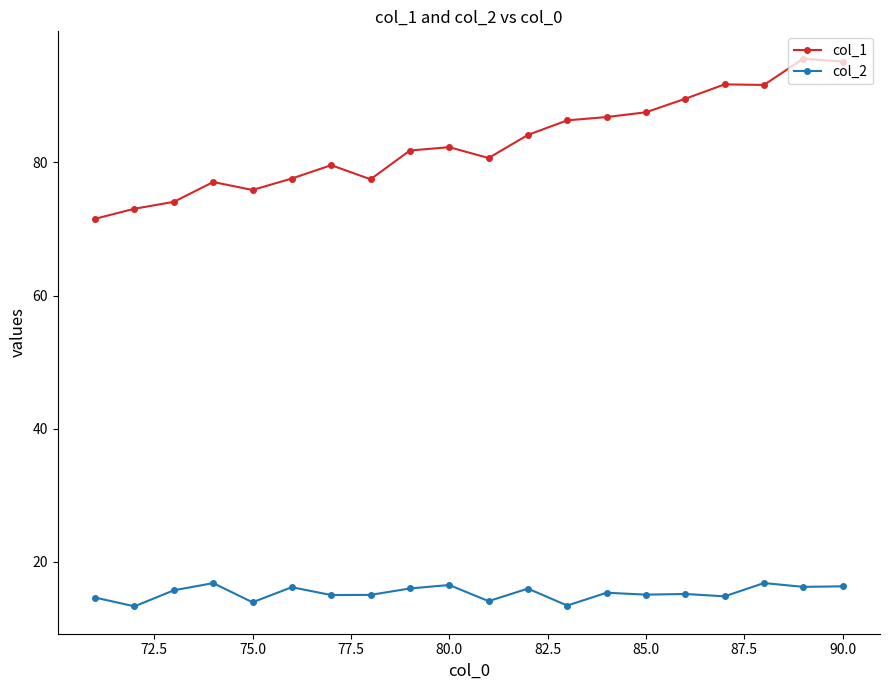

What is the difference between the maximum and minimum values in the col_1 series?

24.0